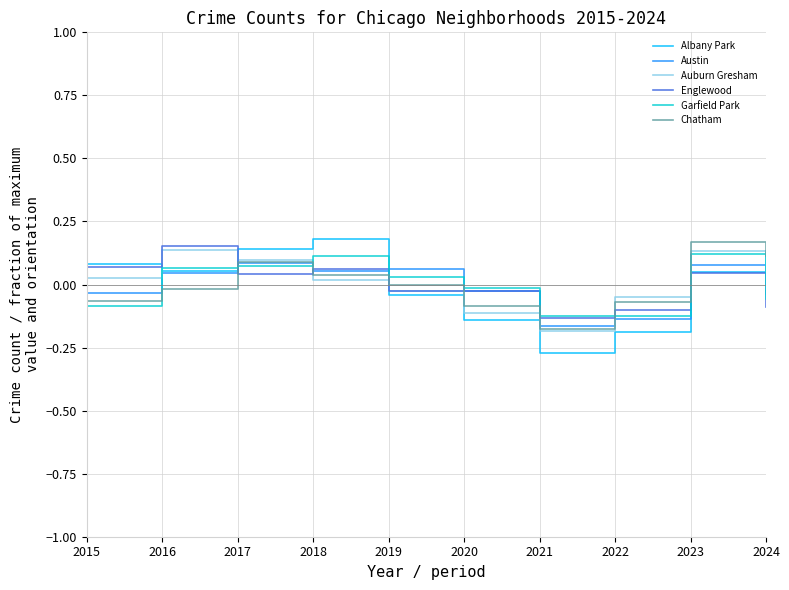

The Englewood series shows 0.0 at 2015. True or false?

False